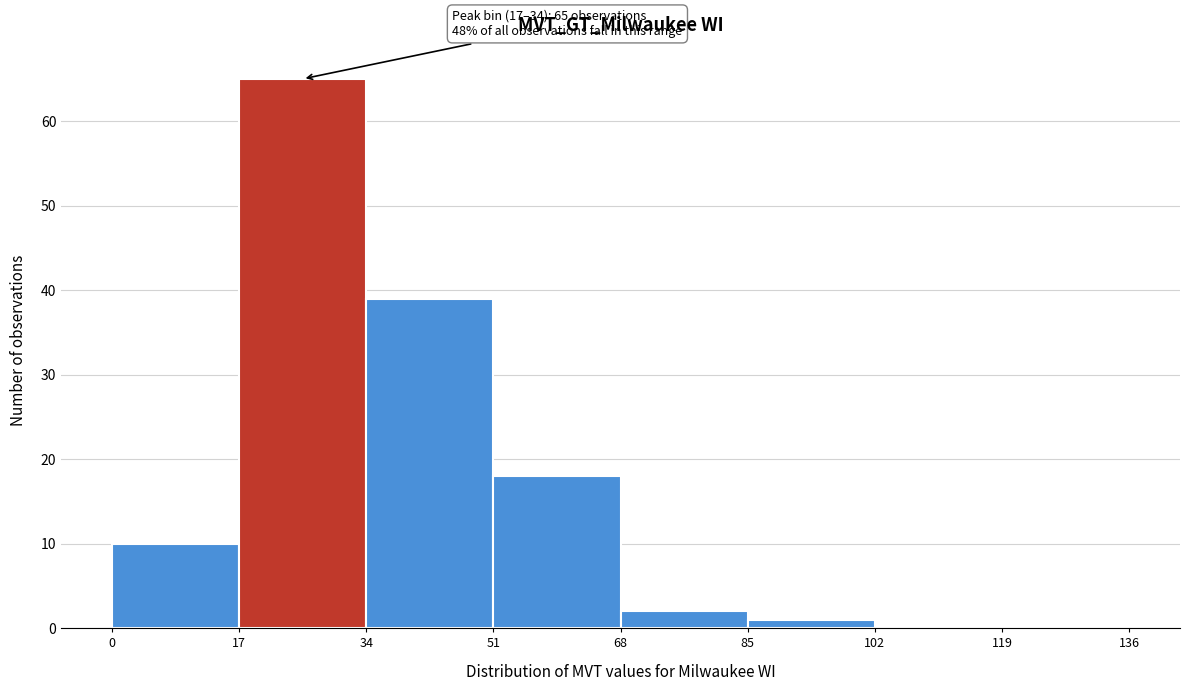

Over which range of the x-axis is the bar tallest?

17 to 34